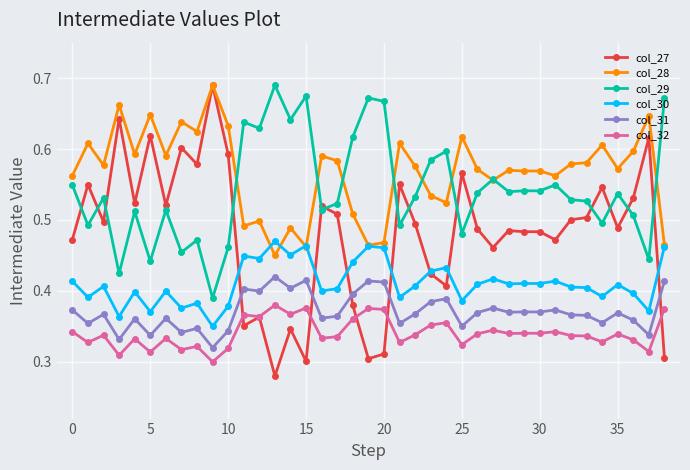

True or false: col_29 has more than 2 interior local peaks.

True